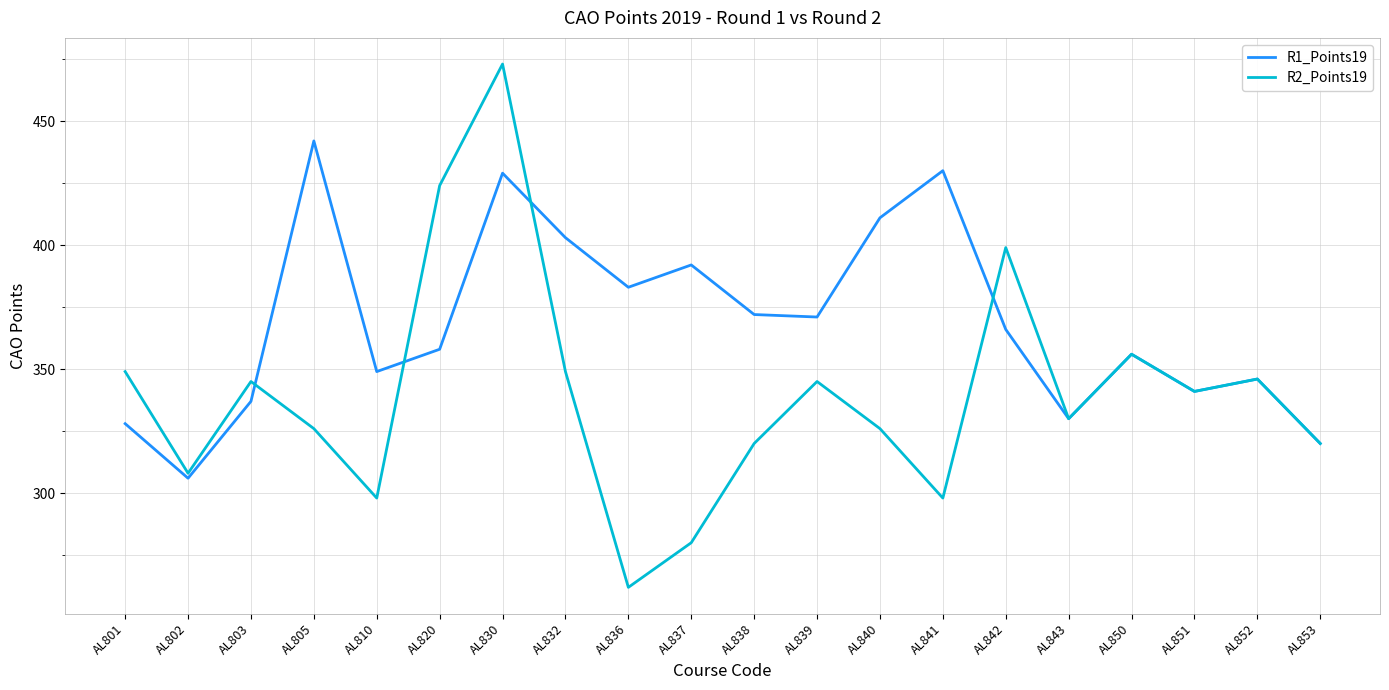

Which series has the largest total across all categories?

R1_Points19